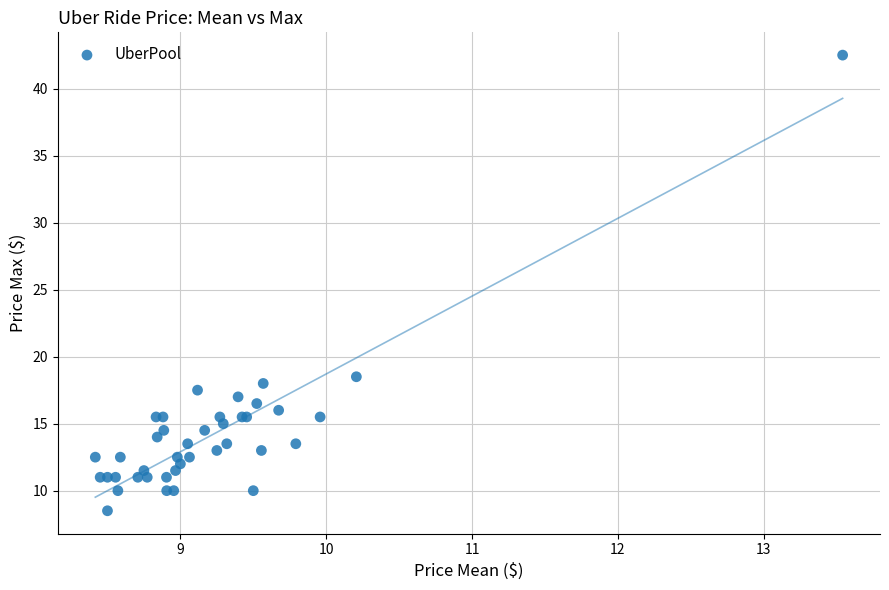

What Y value in the scatter plot is closest to 25?

18.5